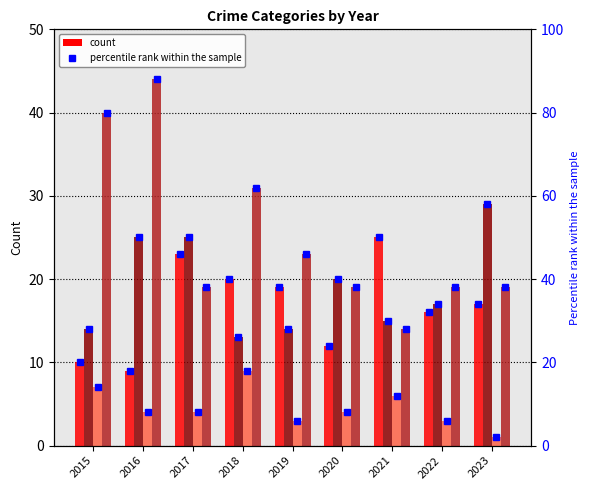

What is the value of the Robbery bar at the 3rd from the left?

19